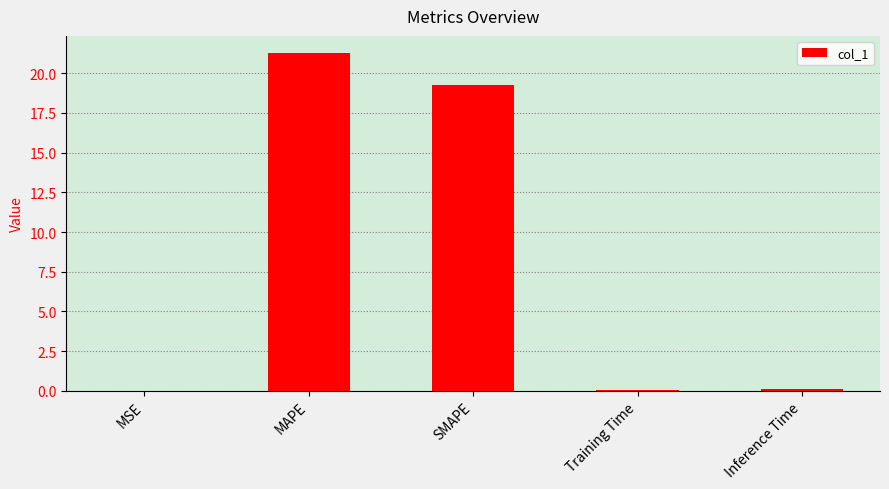

Which has a higher value, MSE or MAPE?

MAPE